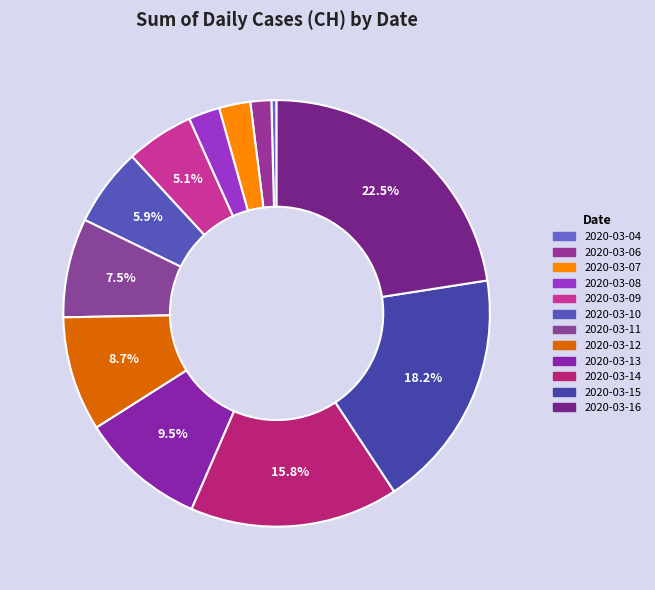

Which has a higher value, 2020-03-14 or 2020-03-10?

2020-03-14